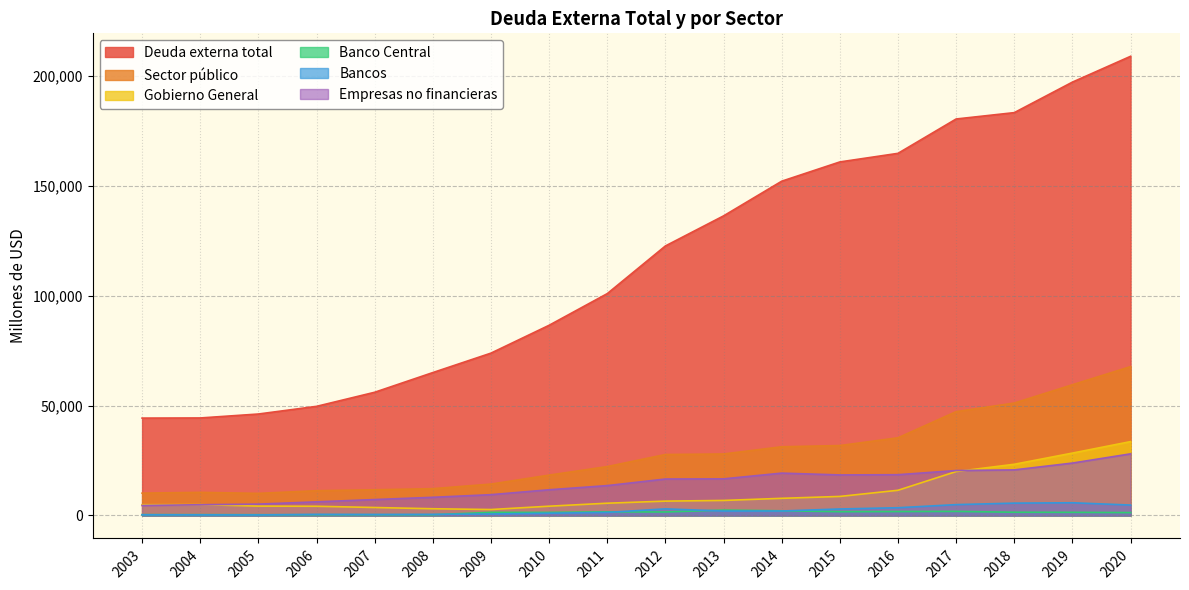

How many times do Bancos and Banco Central cross each other?

5